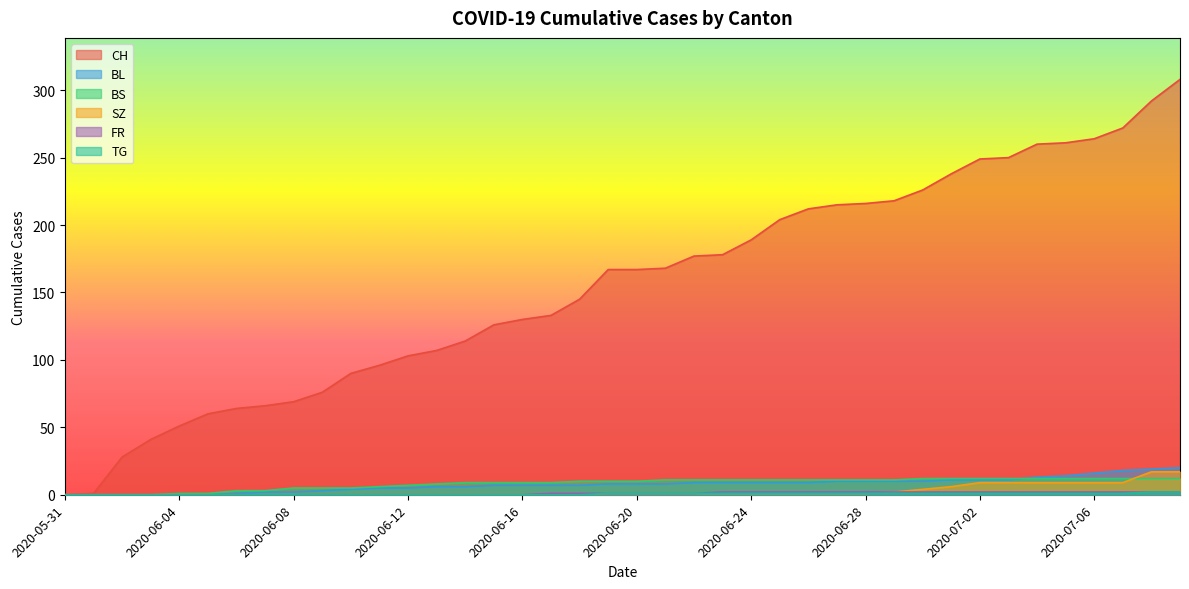

True or false: BL and TG cross at least once.

False